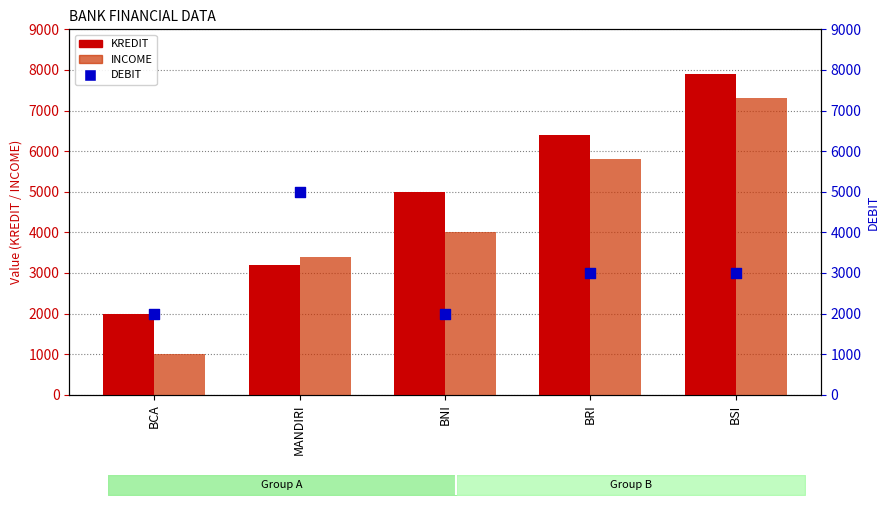

At which category is the sum across all series the highest?

BSI